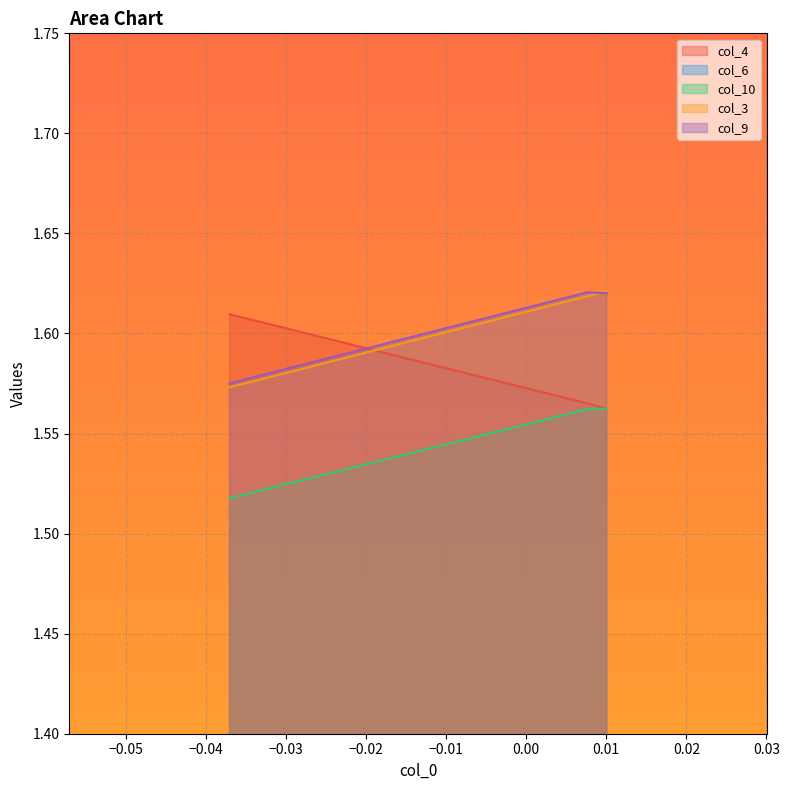

How many col_6 values are between 0 and 1?

27